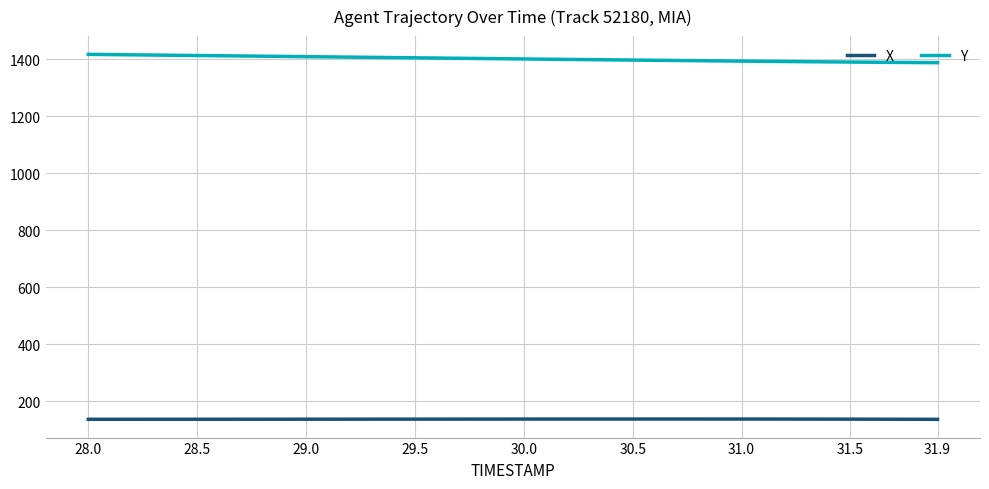

Does the chart have visible grid lines?

Yes